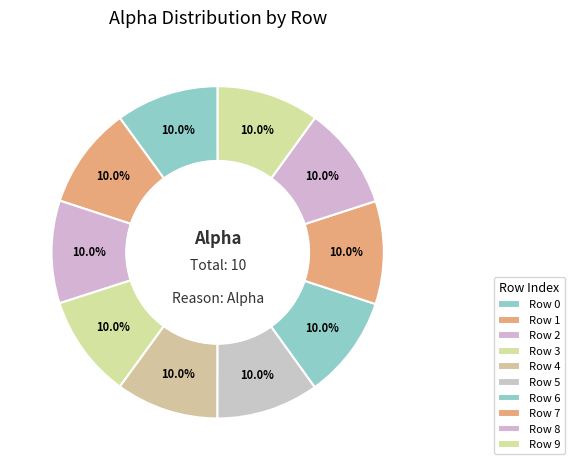

To the nearest percent, what percentage of the pie is 4?

10%